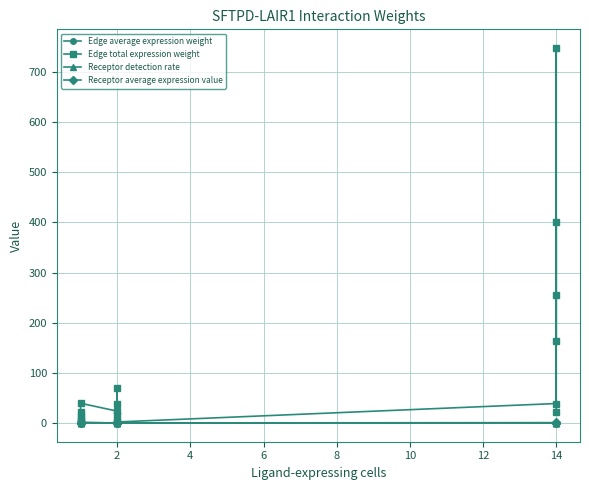

Which series has the largest total across all categories?

Edge total expression weight